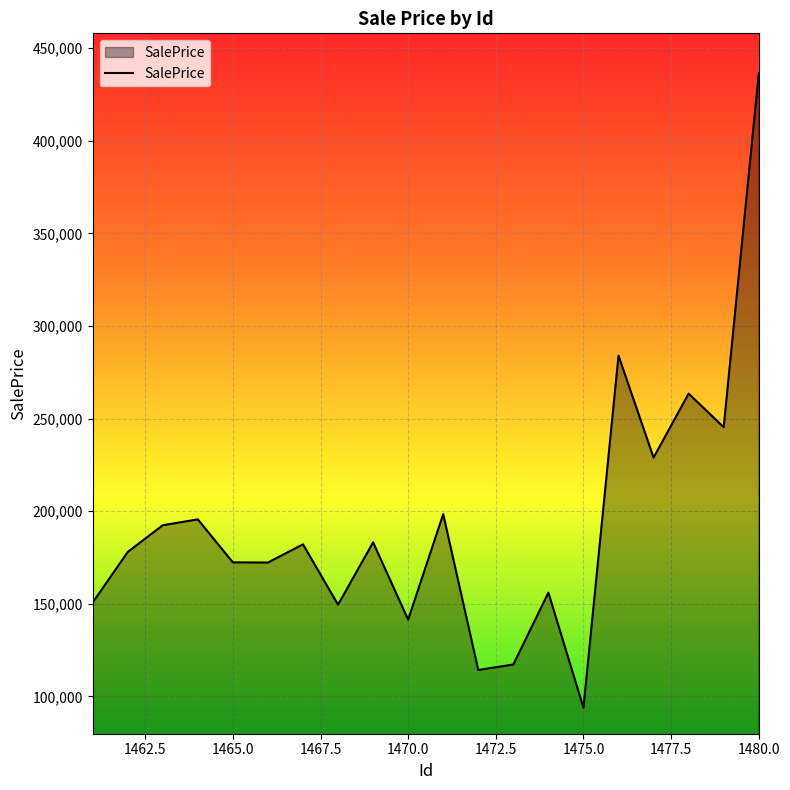

How many interior local valleys (lower than both neighbors) does the data have?

7